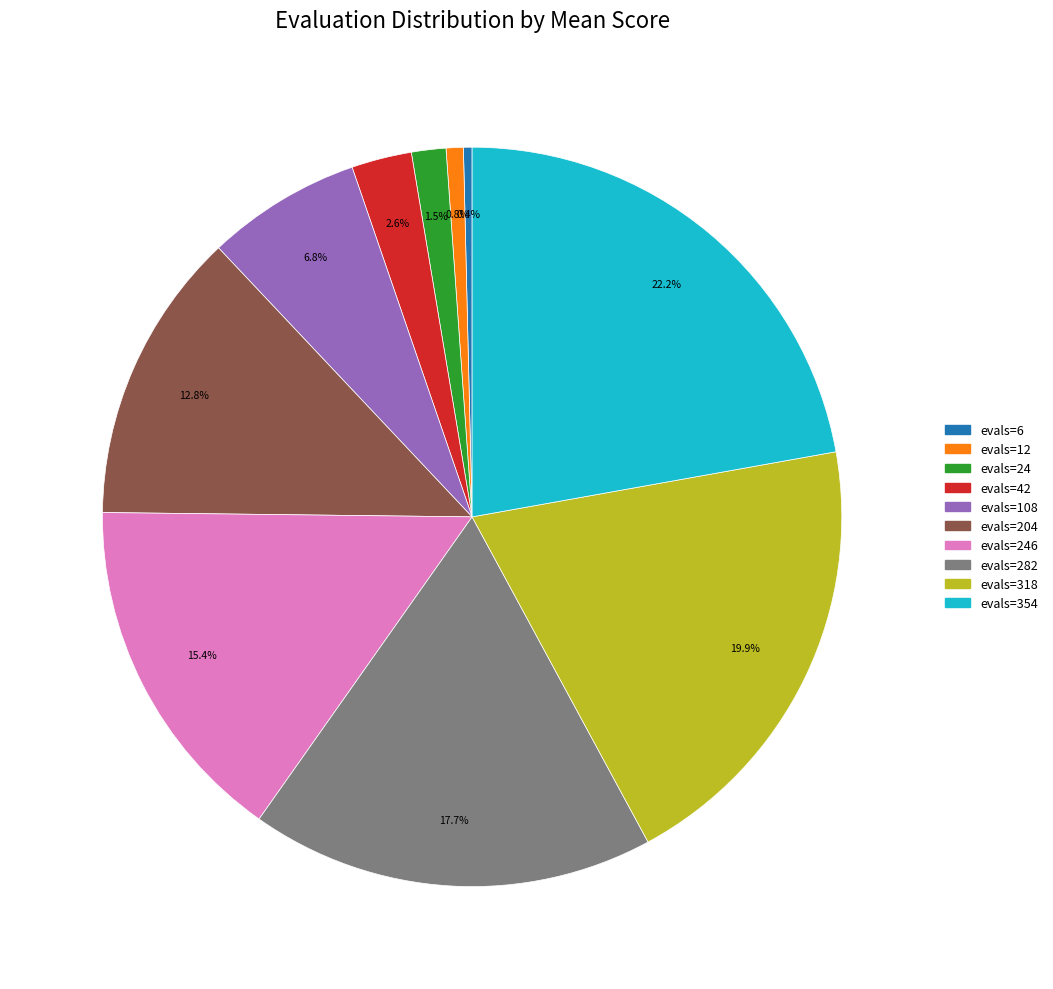

Is there a majority slice in this chart?

No